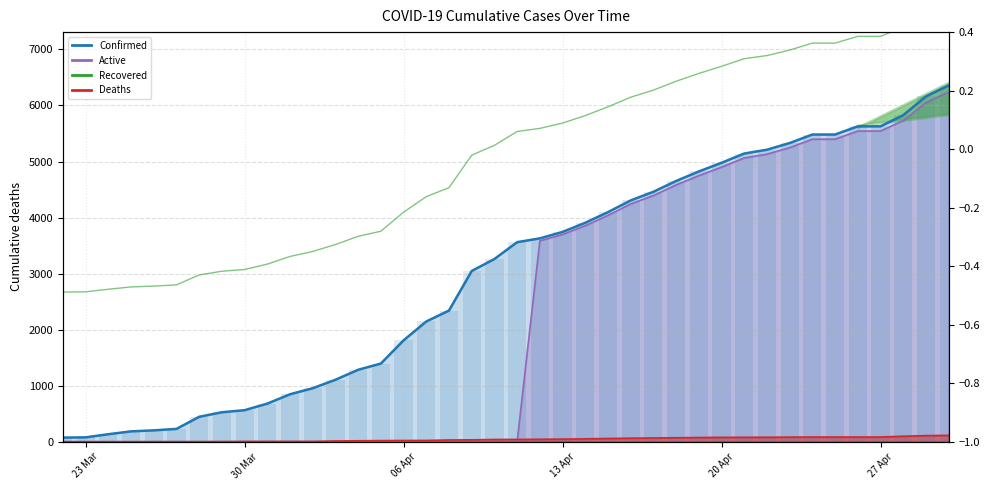

At which category does the chart reach its peak across all series?

04-30-2020